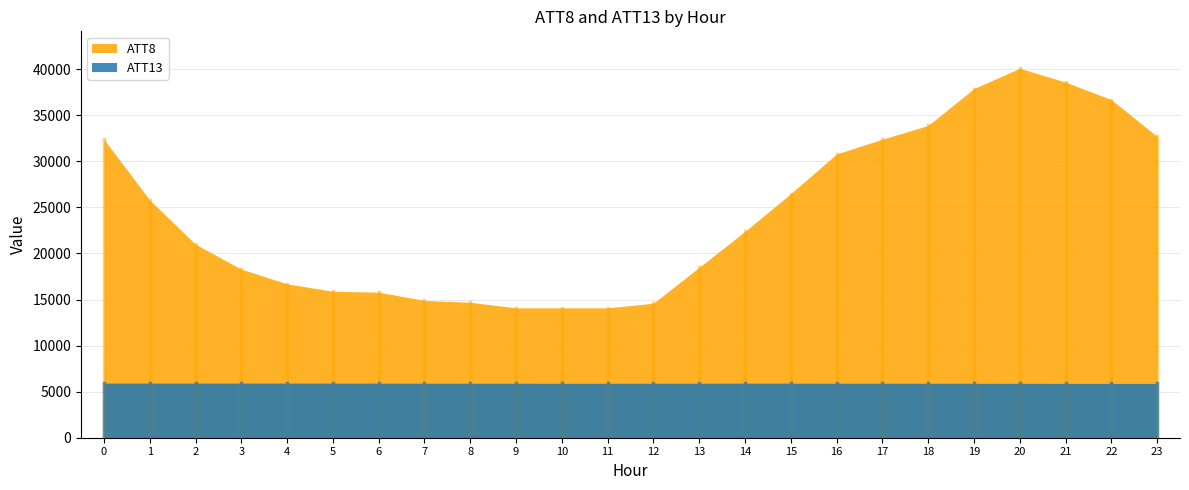

True or false: ATT13 and ATT8 intersect in this chart.

False